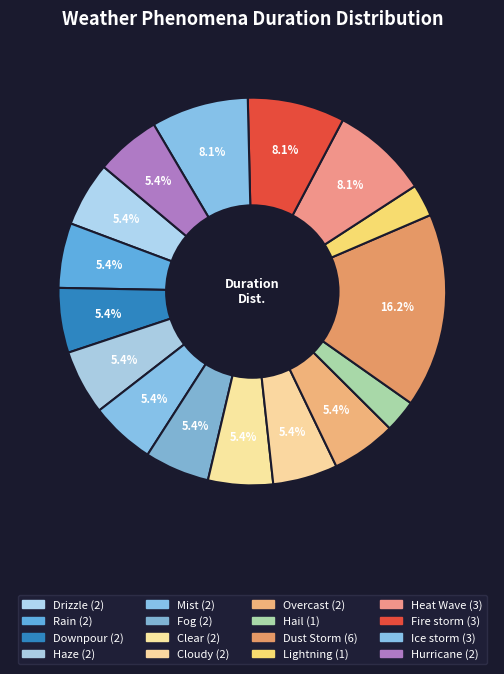

What percentage is NOT represented by Dust Storm?

83.8%